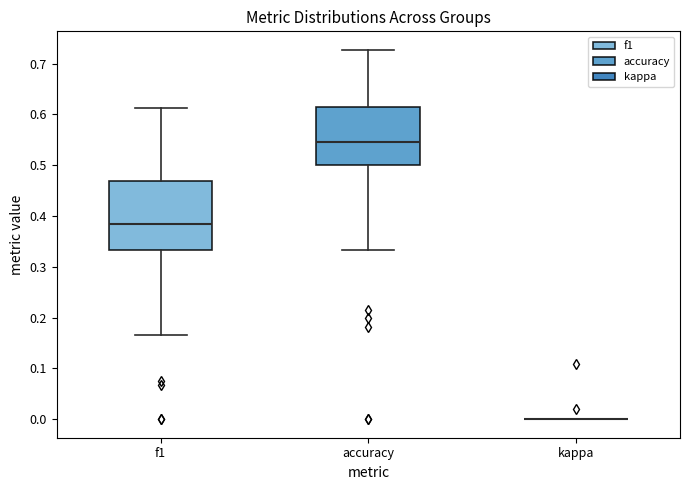

Reading left to right, transcribe this box plot: for each box, give where its median line is, the range the box spans, and where its two whiskers end, as read against the y-axis. The values are not printed on the chart, so give them approximately, as read against the axis.

f1: median 0.39, box 0.33 to 0.47, whiskers 0.17 to 0.61
accuracy: median 0.55, box 0.50 to 0.62, whiskers 0.33 to 0.73
kappa: box collapsed to a line at 0.00, whiskers 0.00 to 0.00